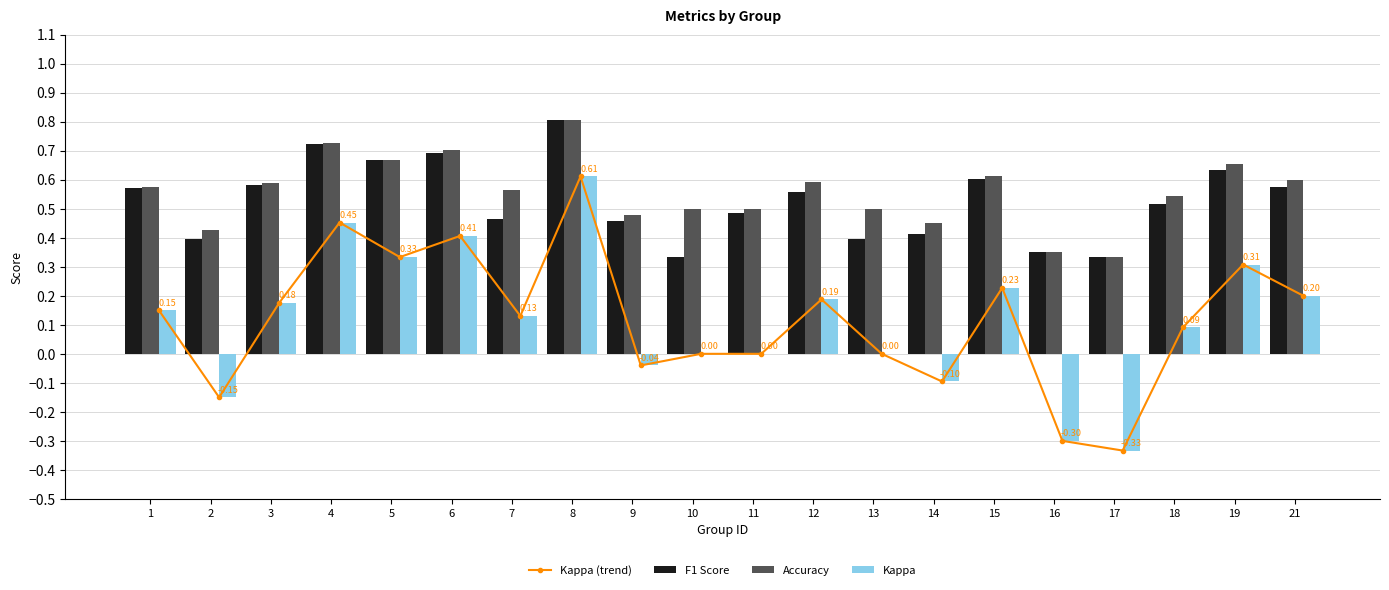

Is the value of F1 Score at 4 greater than the value of Kappa at 17?

Yes